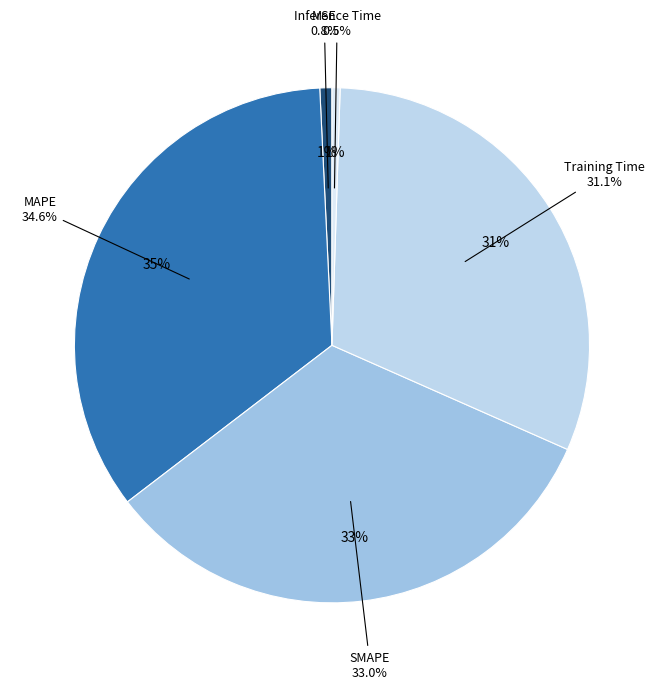

To the nearest percent, what percentage of the pie is SMAPE?

33%